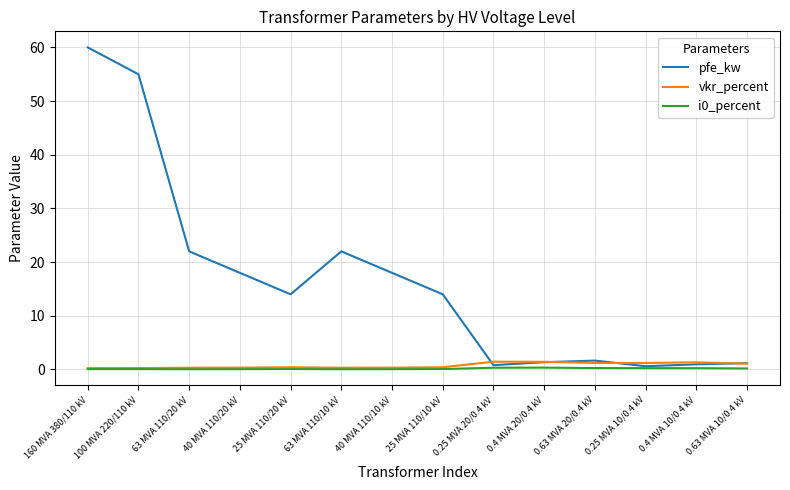

Which series has the widest spread of values?

pfe_kw